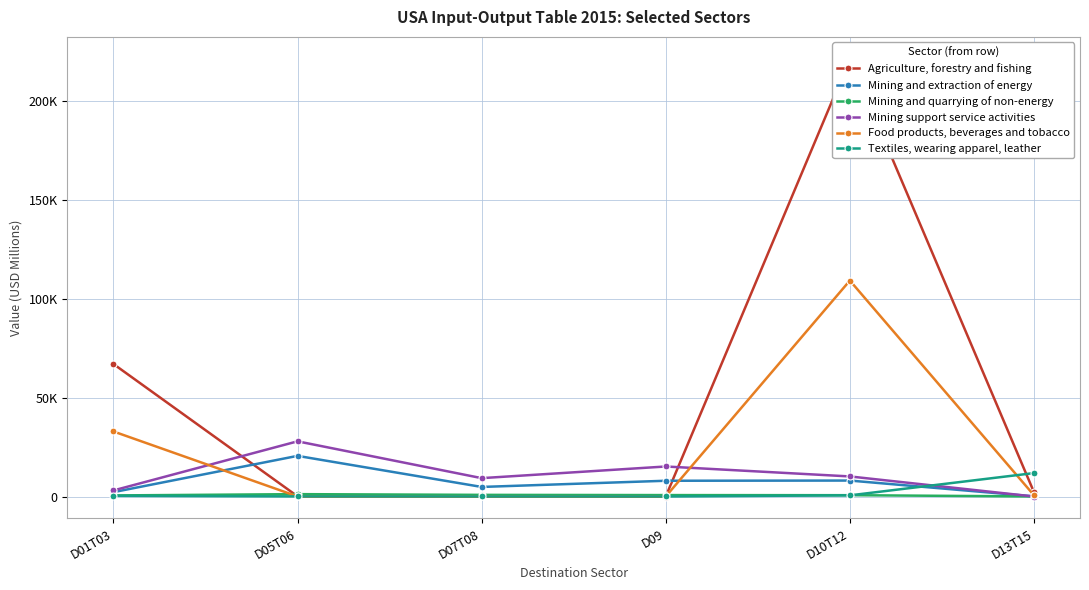

What is the sum of the Agriculture, forestry and fishing values at D05T06 and D01T03?

67116.0